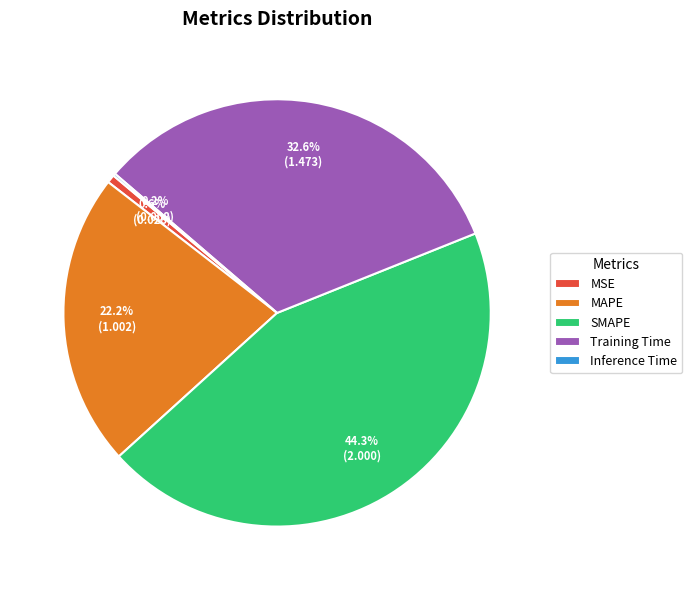

Does any single category account for the majority?

No